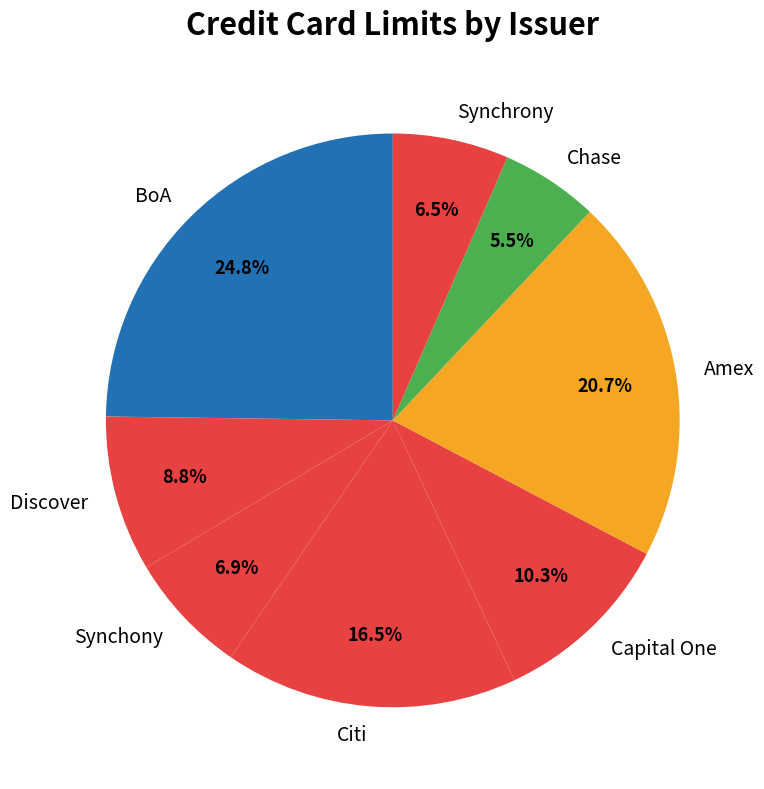

What portion of the pie excludes Discover?

91.2%